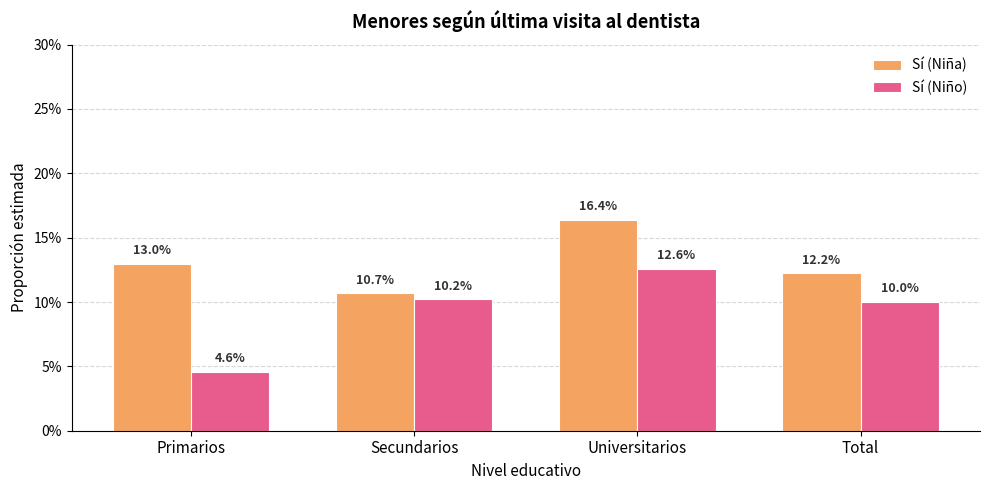

What are all the series names shown in the legend?

Sí (Niña), Sí (Niño)